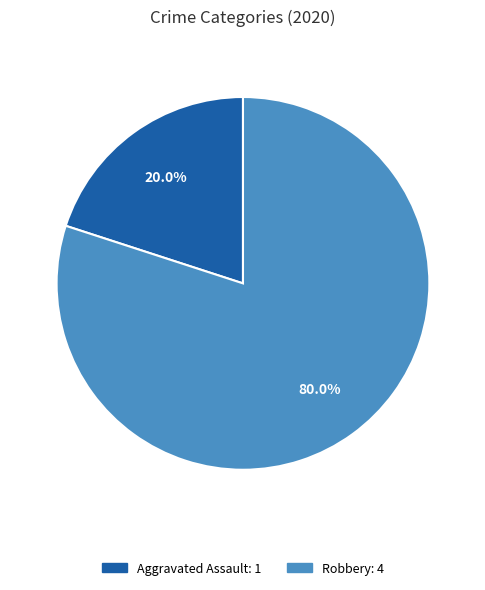

Is there a majority slice in this chart?

Yes